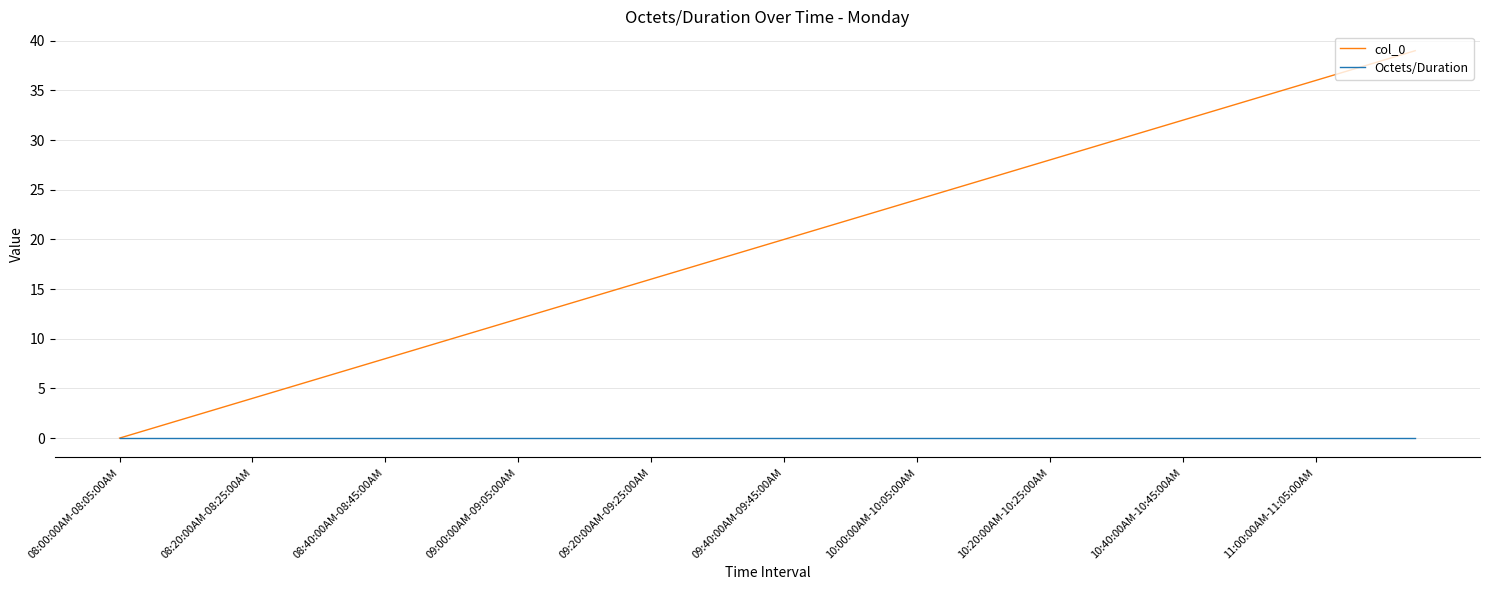

Which series has the largest total across all categories?

col_0